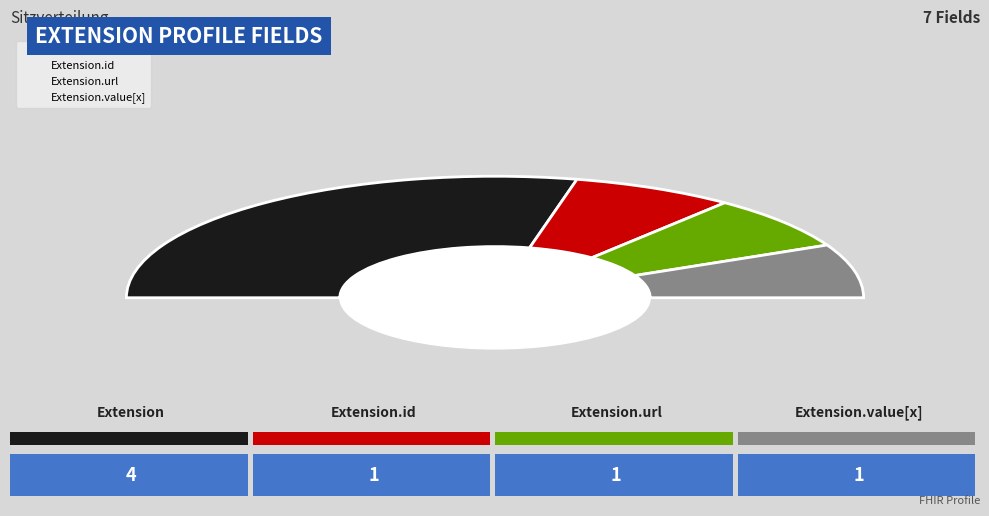

Is there a majority slice in this chart?

Yes